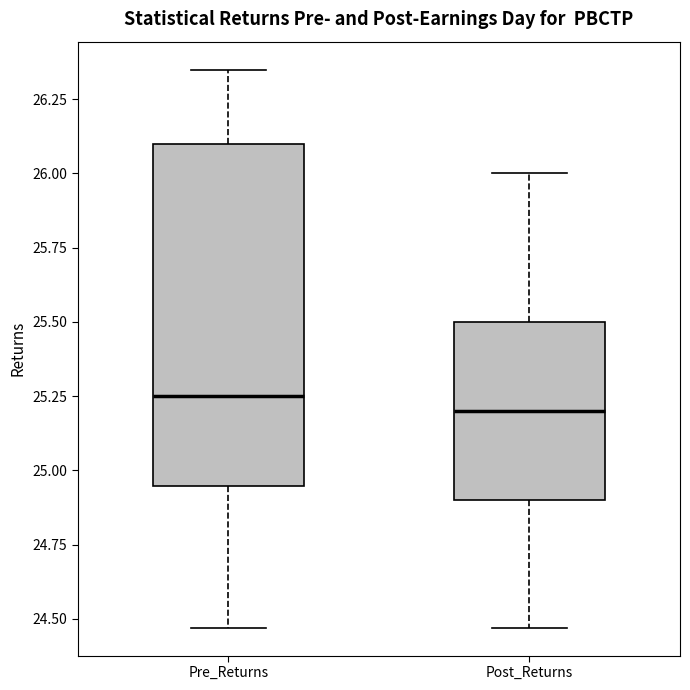

Which box is the tallest, from its lower edge to its upper edge?

Pre_Returns